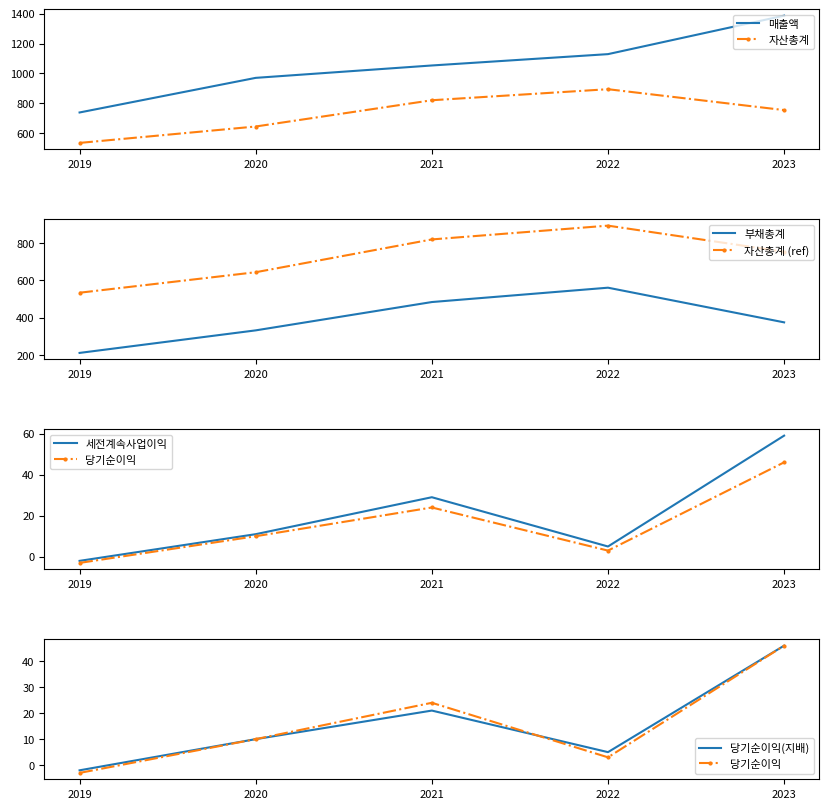

What are all the series names shown in the legend?

매출액, 세전계속사업이익, 당기순이익, 당기순이익(지배), 자산총계, 부채총계